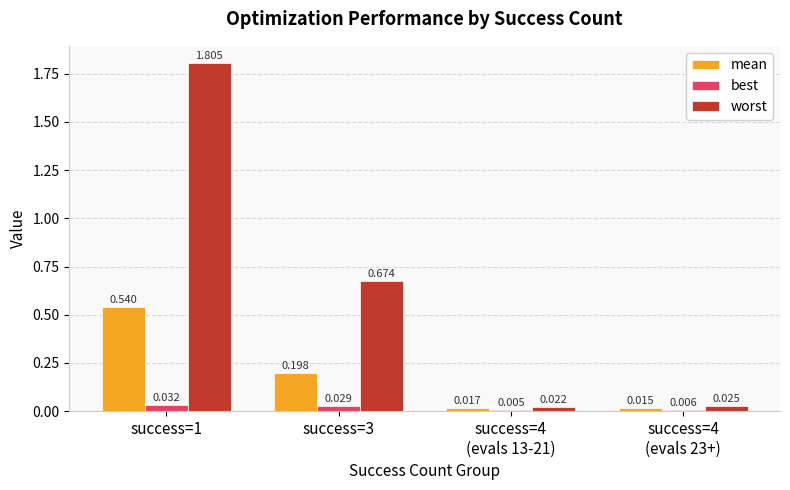

Which series has the largest total across all categories?

worst